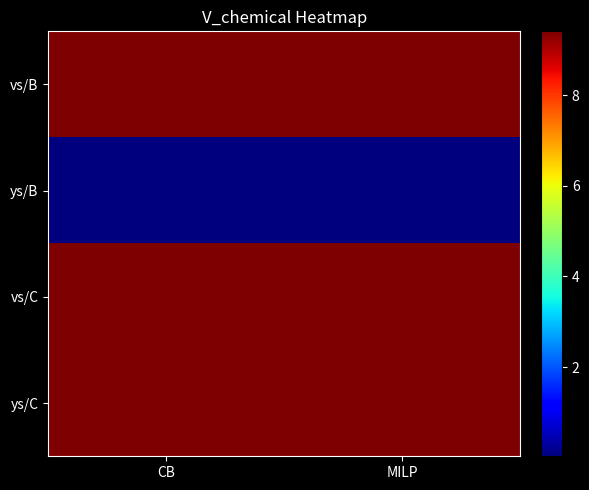

What is the spread (max minus min) of values at CB?

9.4